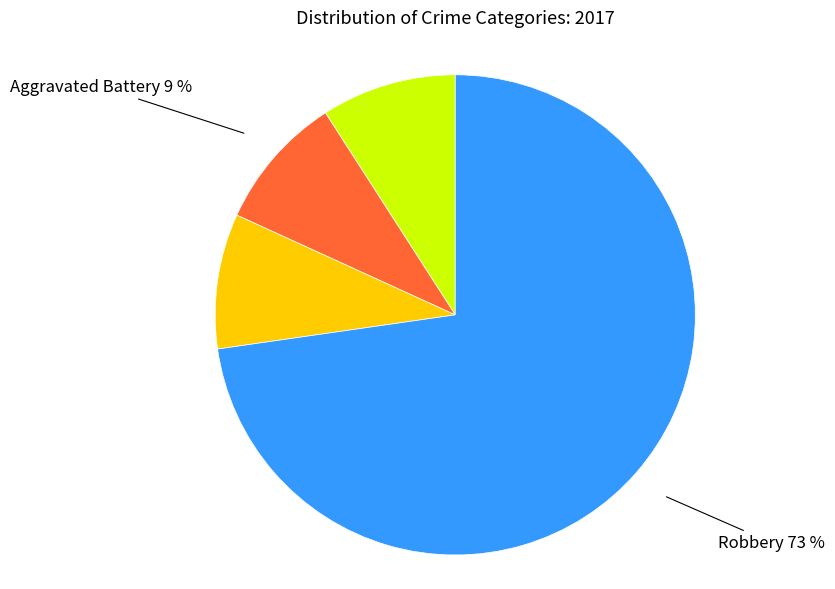

Does any single category account for the majority?

Yes